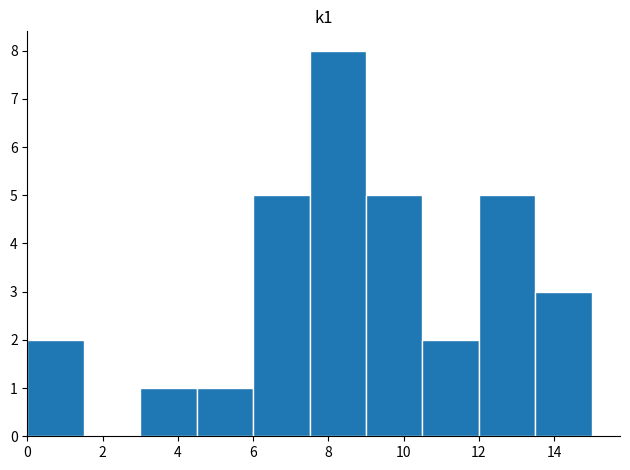

Over which range of the x-axis is the bar tallest?

7.5 to 9.0